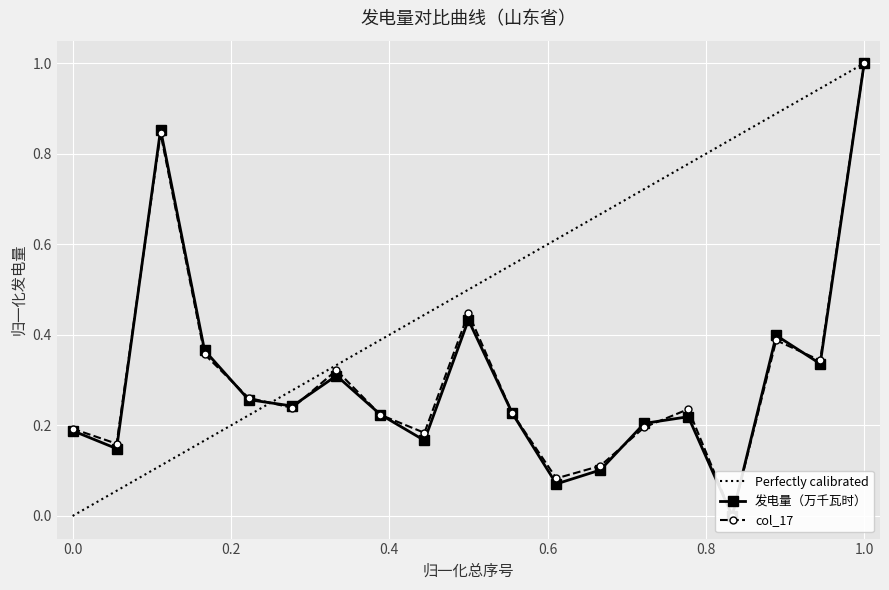

How many positive values does the col_17 series have?

18